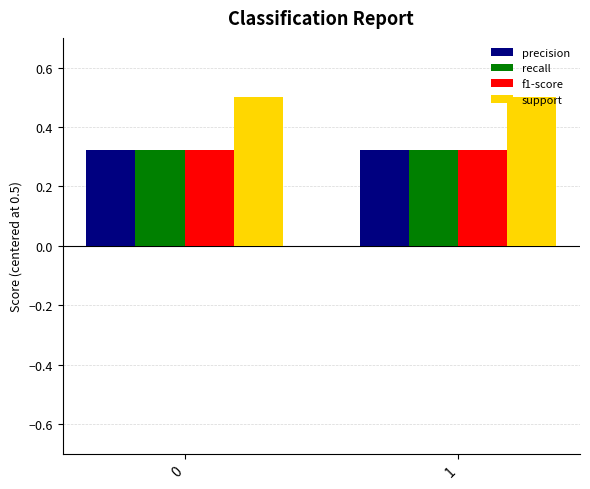

At how many categories does at least one series exceed 0?

2